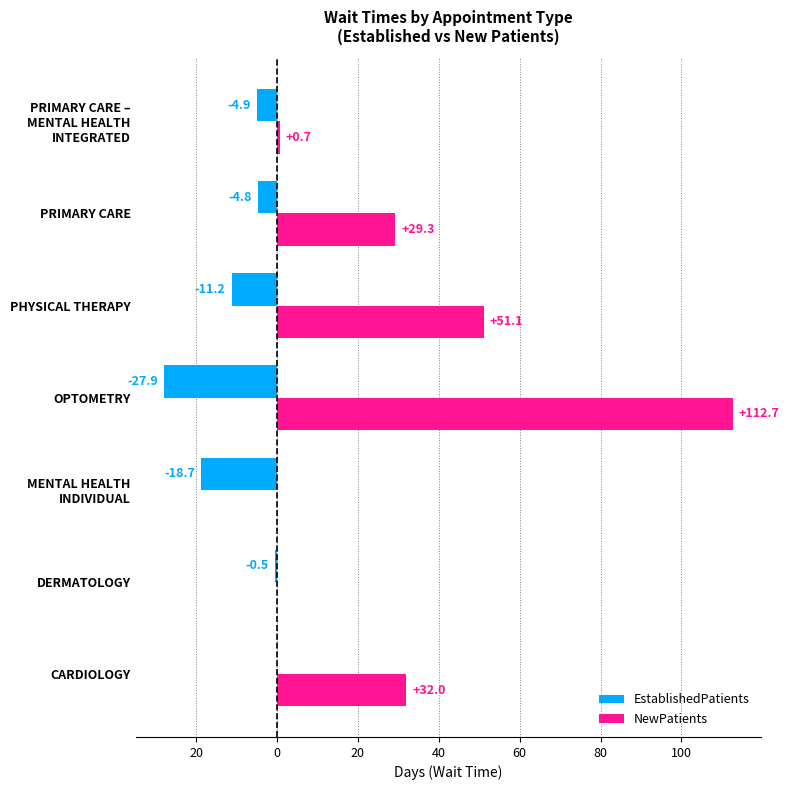

At how many categories does at least one series exceed 58?

1